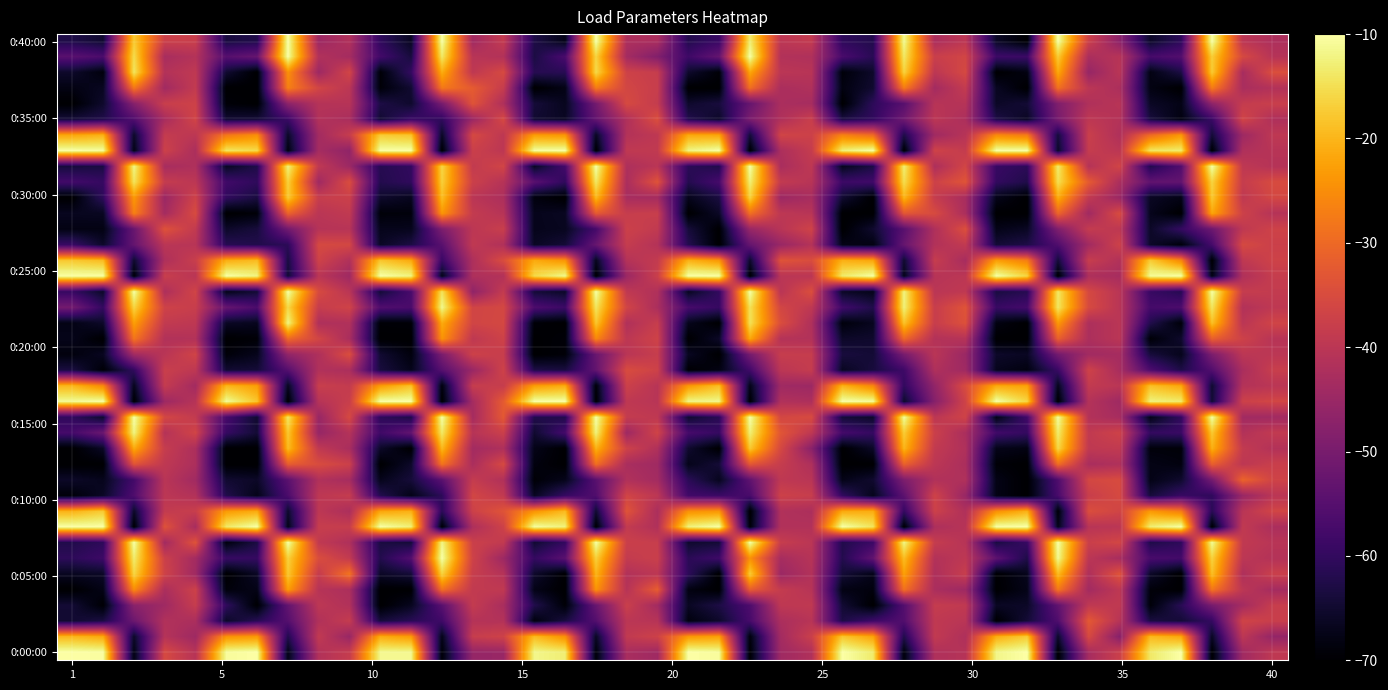

At which category is the sum across all series the highest?

14